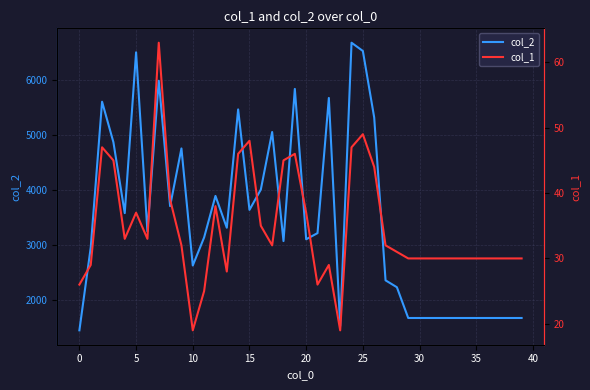

What is the sum of all col_1 values?

1390